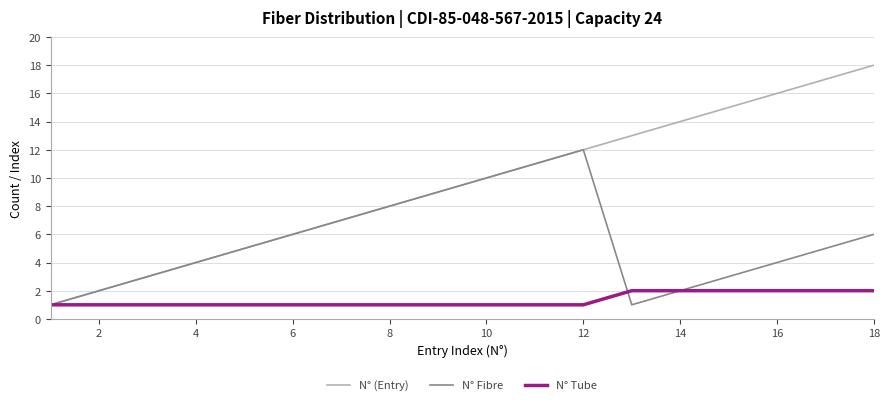

Which series has the largest range (max minus min)?

N° (Entry)